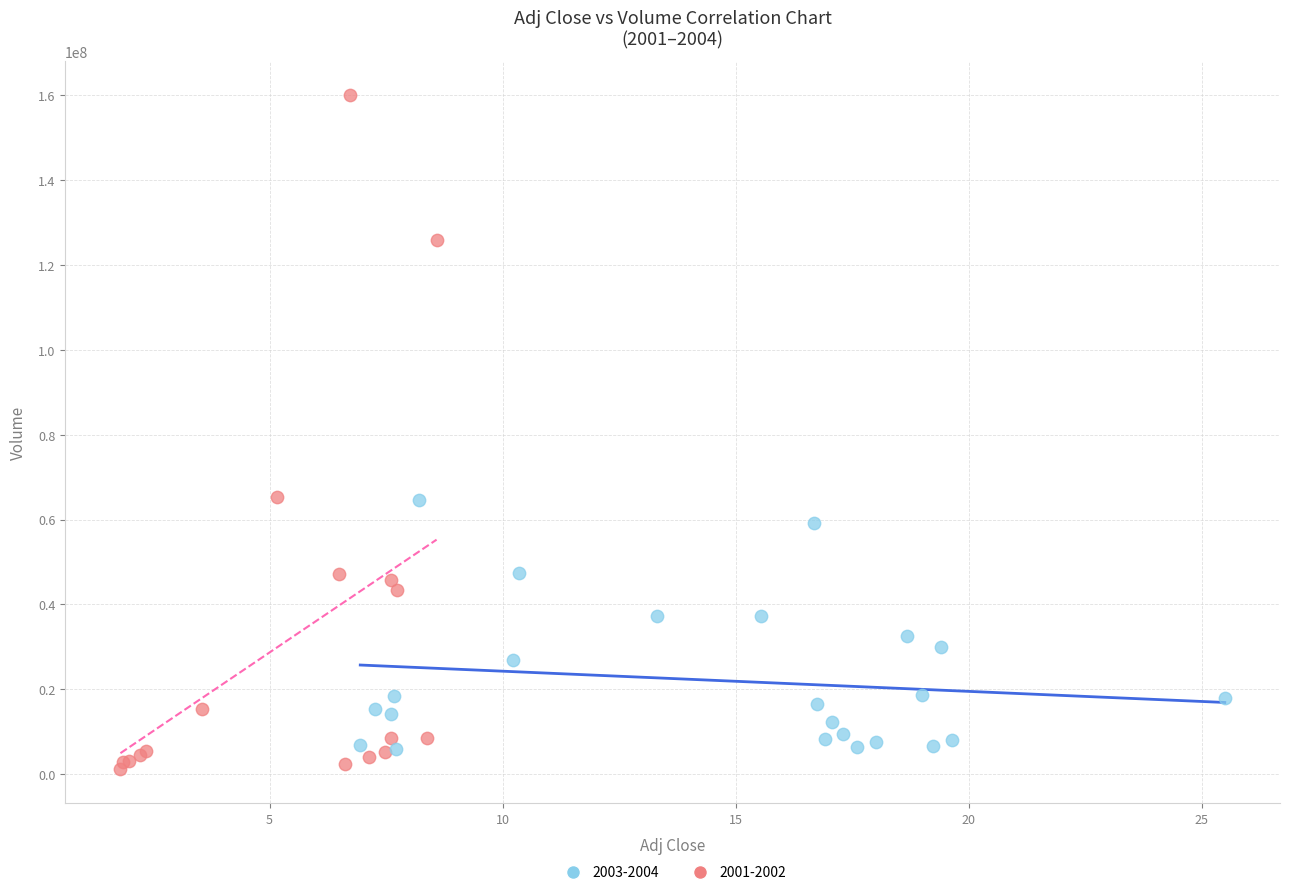

Which series reaches the maximum Y coordinate?

2001-2002